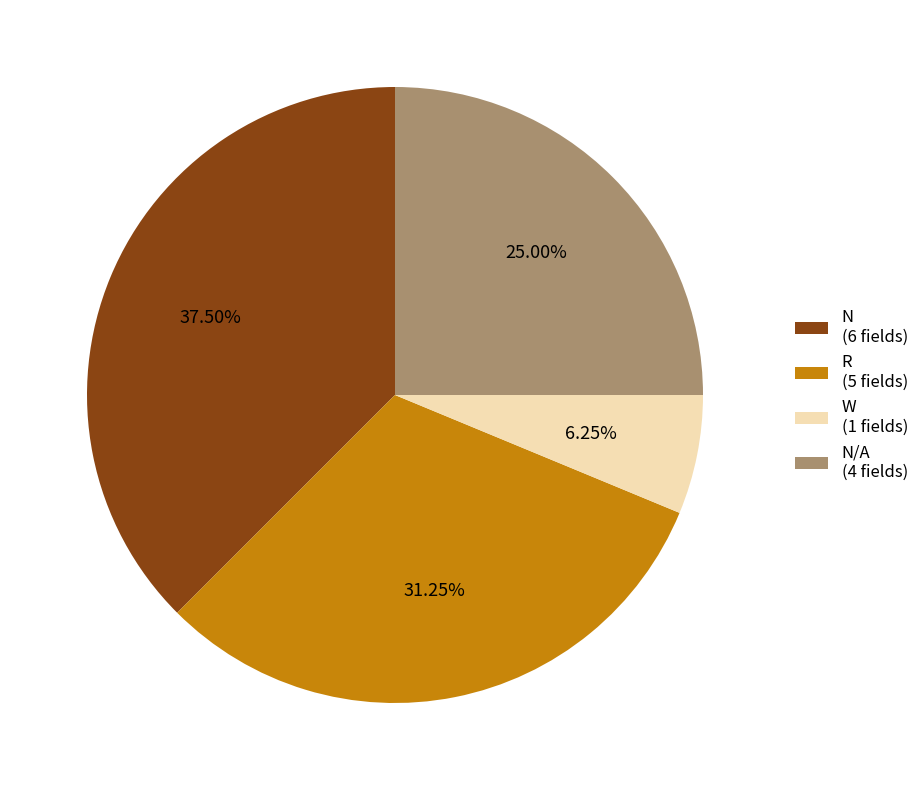

Does any single category account for the majority?

No